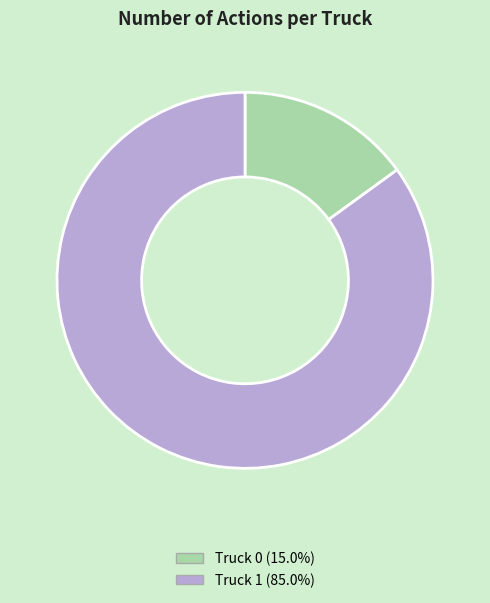

Is the sum of Truck 0 and Truck 1 greater than half?

Yes